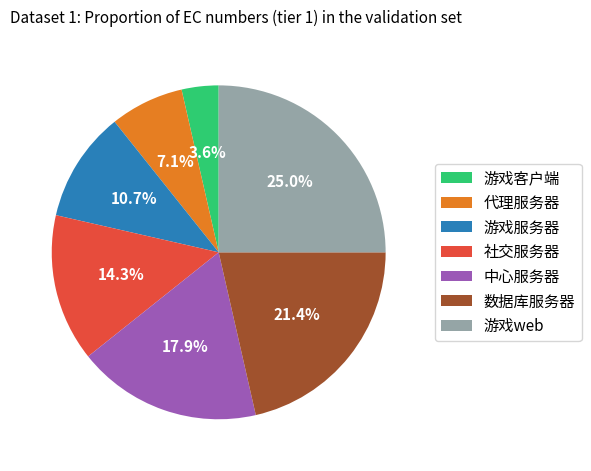

Approximately how many times larger is the value at 中心服务器 compared to 游戏web?

0.7